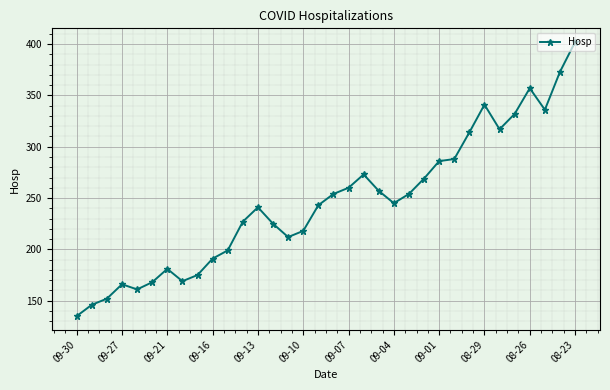

What is the minimum value shown in the chart?

135